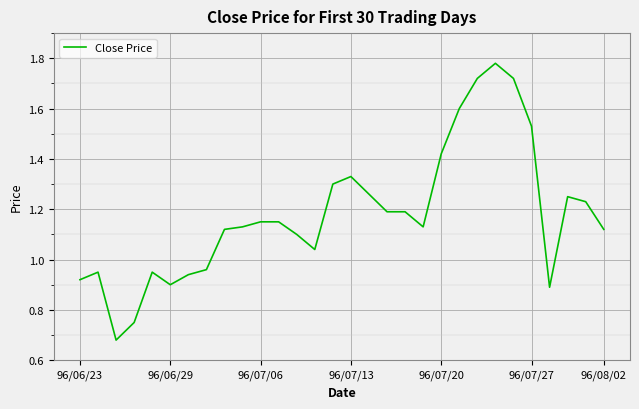

True or false: the data shows 1.9 at 96/07/20.

False